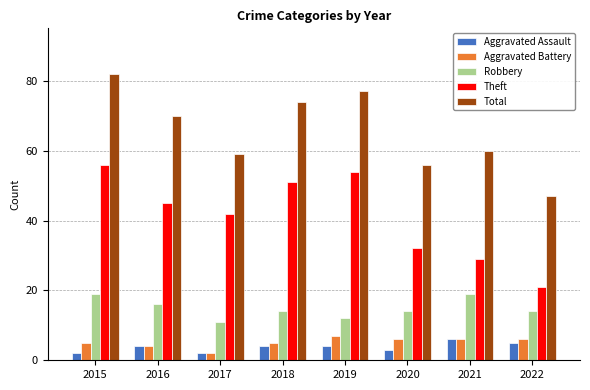

List the labels in order of Total value, smallest first.

2022, 2020, 2017, 2021, 2016, 2018, 2019, 2015